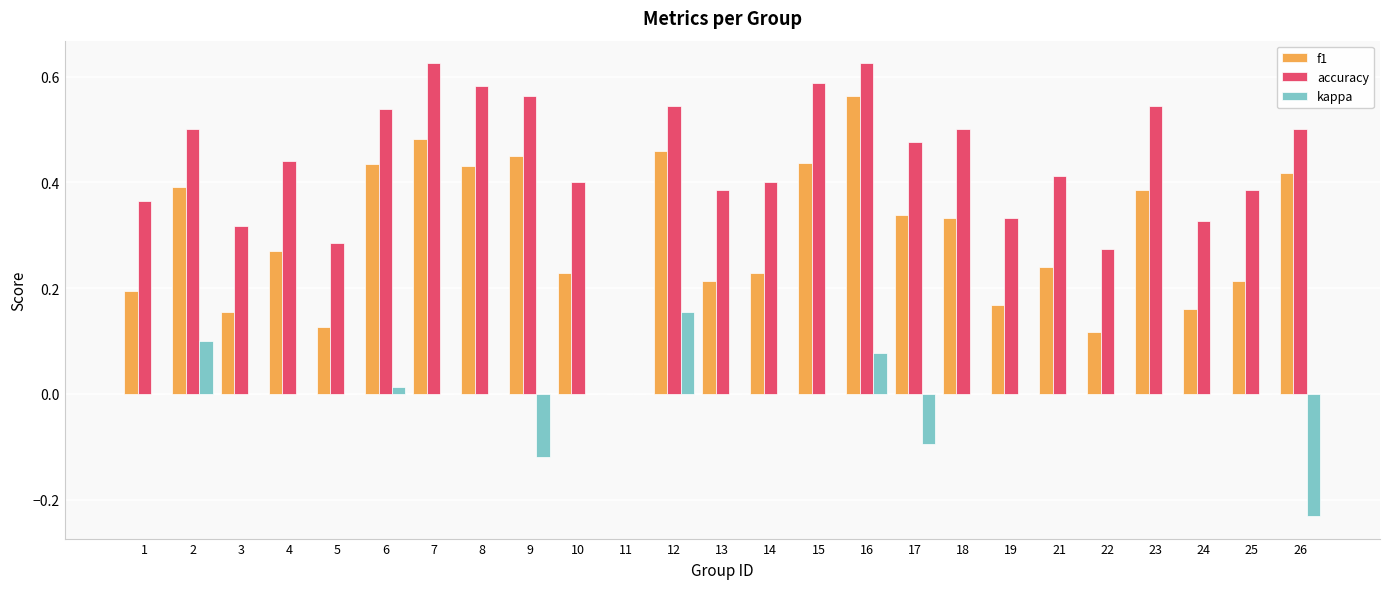

What is the sum of all accuracy values?

10.9